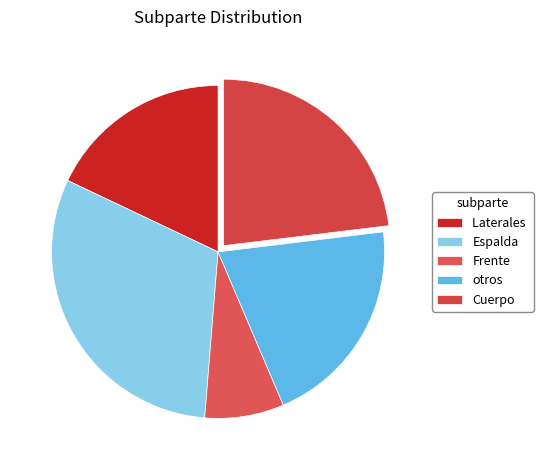

Rank the categories by value from lowest to highest.

Frente, Laterales, otros, Cuerpo, Espalda